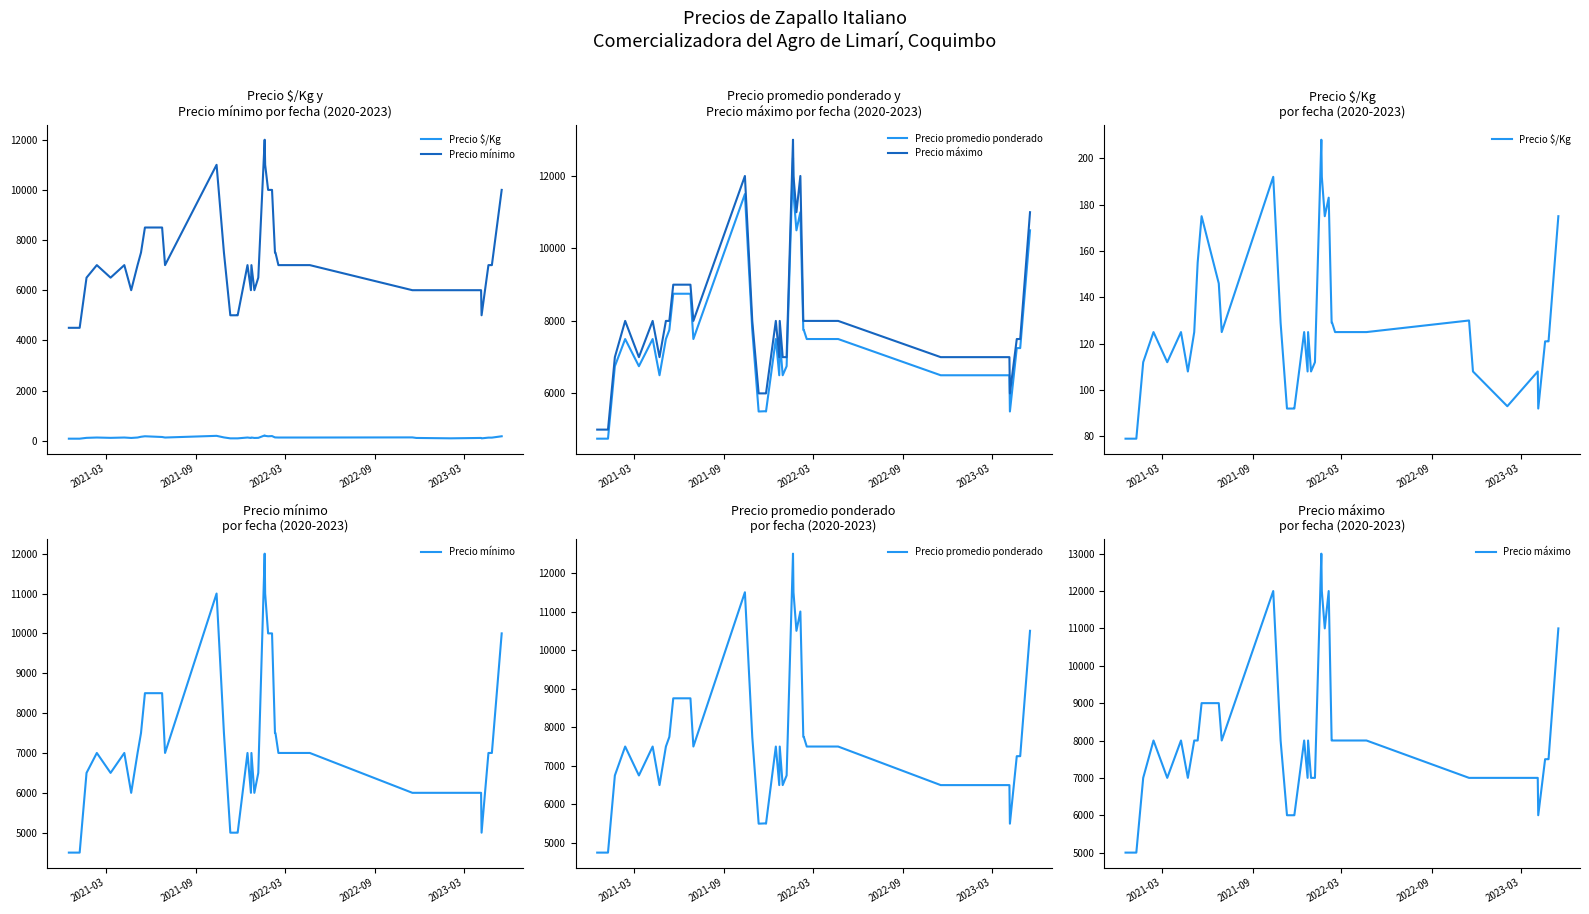

What is the difference between the maximum and minimum values in the Precio máximo series?

8000